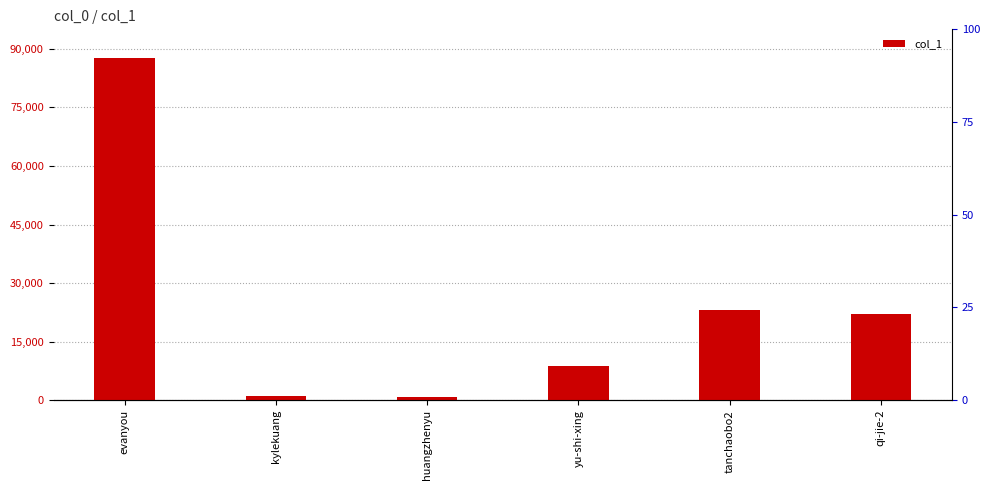

List the labels in order of value, smallest first.

huangzhenyu, kylekuang, yu-shi-xing, qi-jie-2, tanchaobo2, evanyou